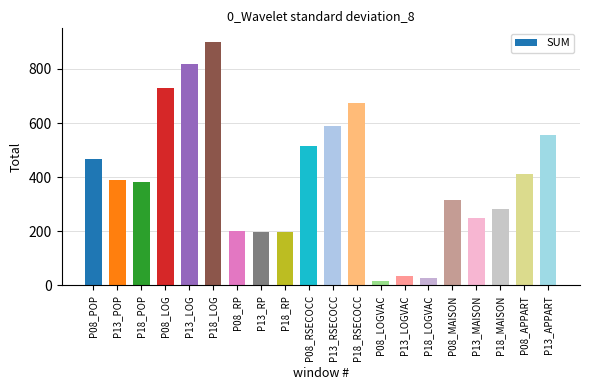

True or false: the data shows 196 at P13_RP.

True